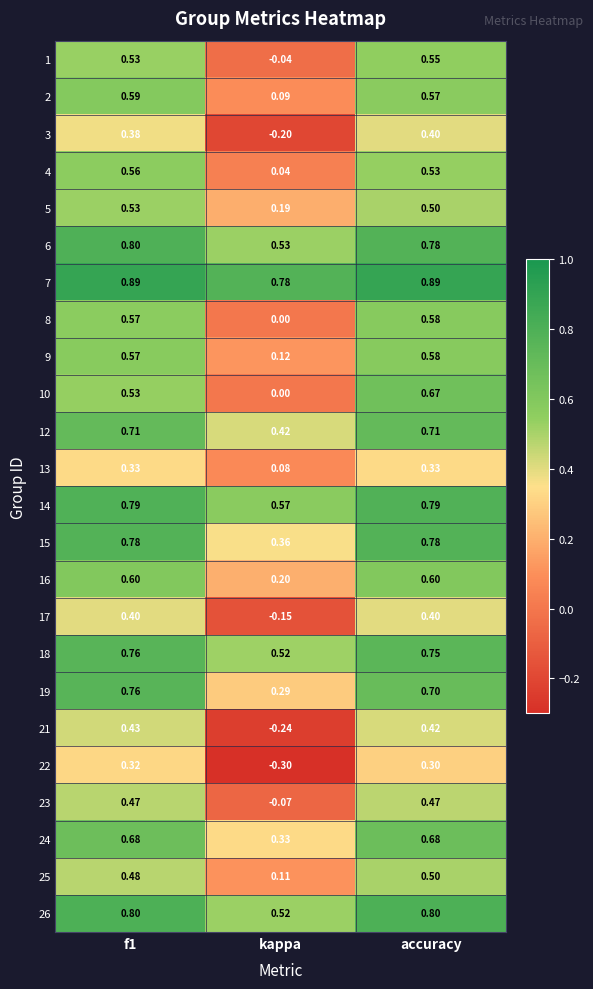

What is the smallest value displayed?

-0.3